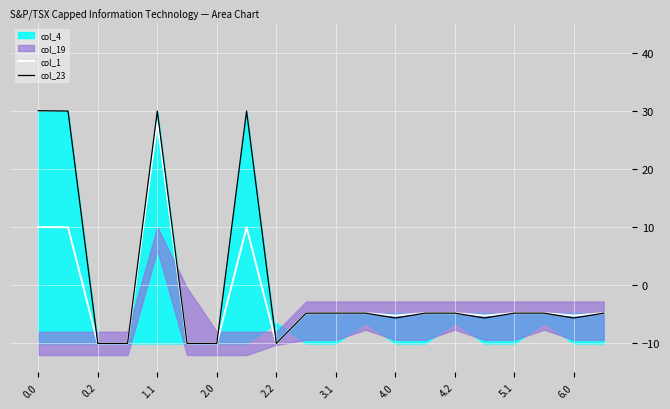

True or false: col_1 and col_23 intersect in this chart.

False